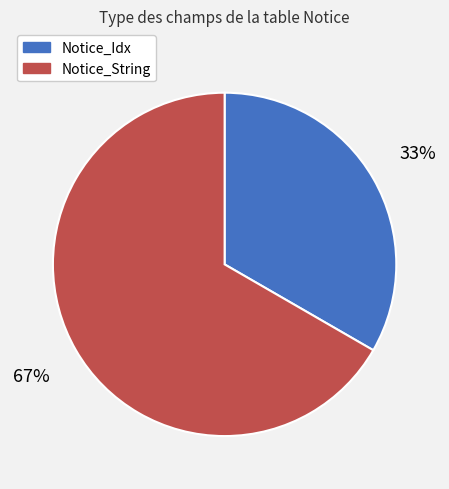

To the nearest percent, what is the combined percentage of Notice_String and Notice_Idx?

100%